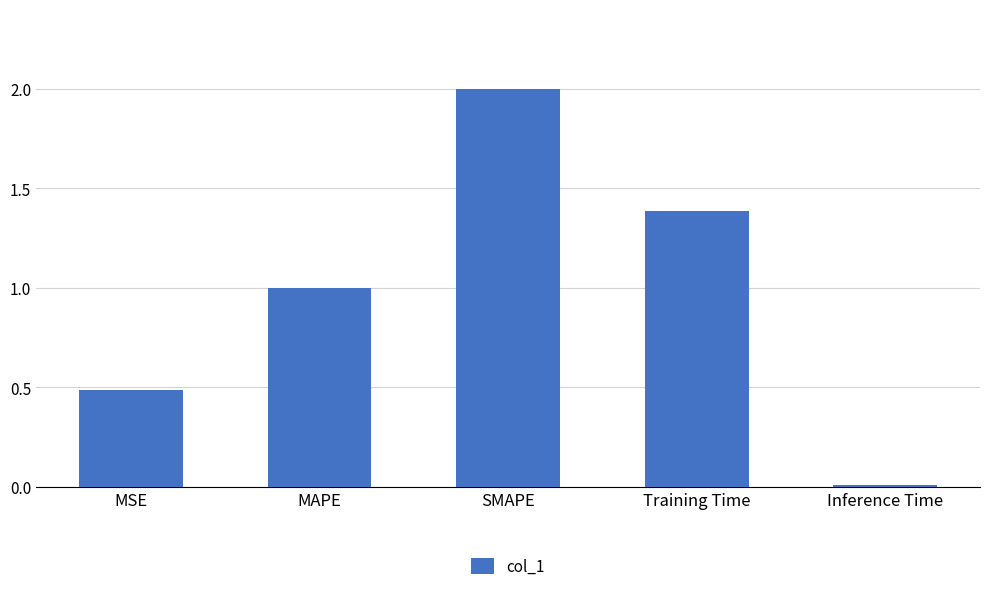

How many bars are there in total?

5